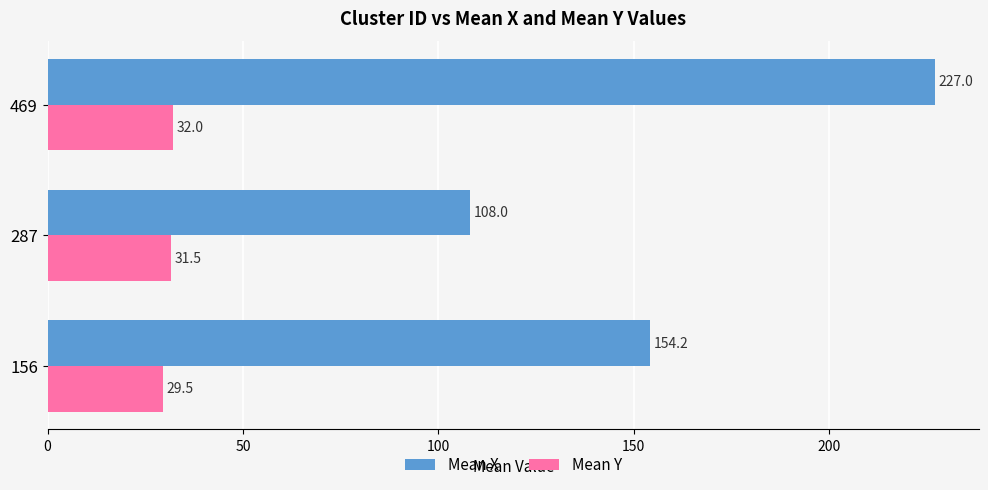

What is the difference between the highest and lowest values at 287?

76.5